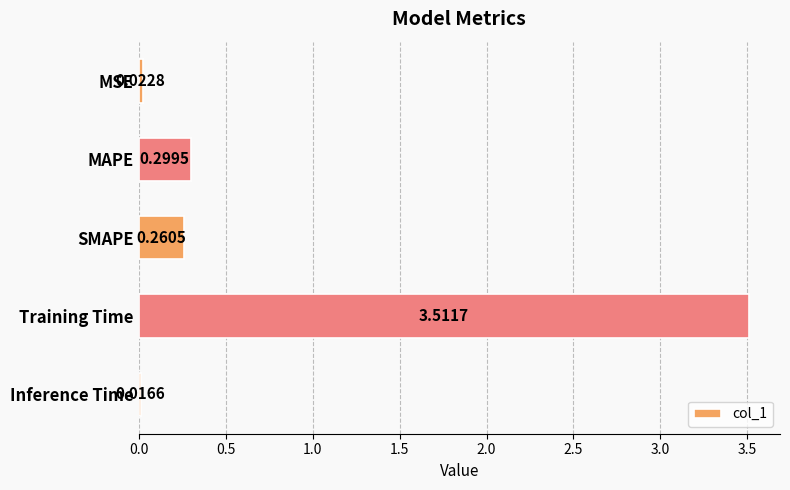

What is the sum of the values at Training Time and Inference Time?

3.5